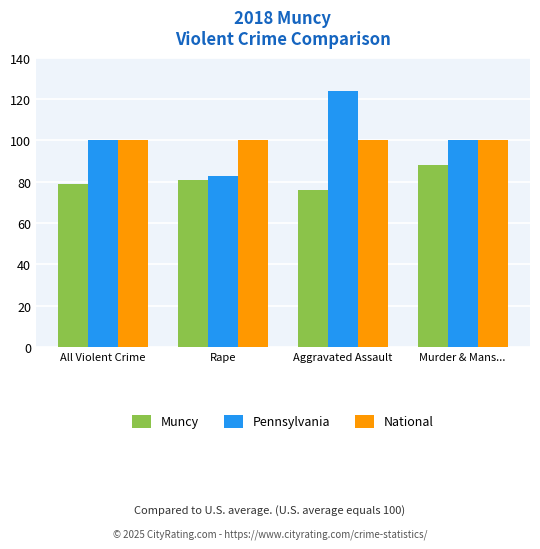

Which series changed the most between Rape and Murder & Mans...?

Pennsylvania